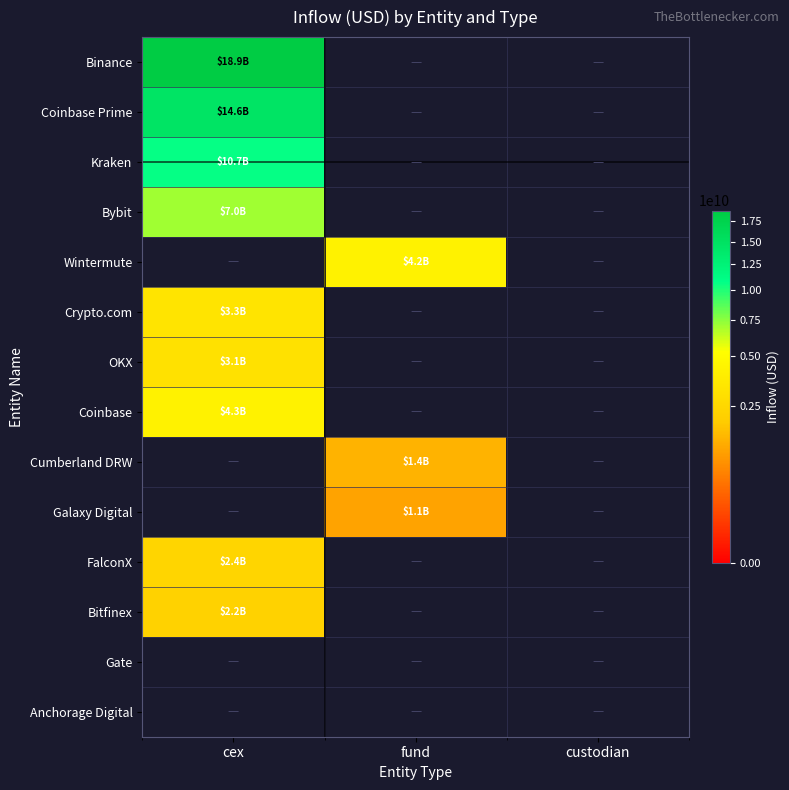

At which category does the chart reach its peak across all series?

cex